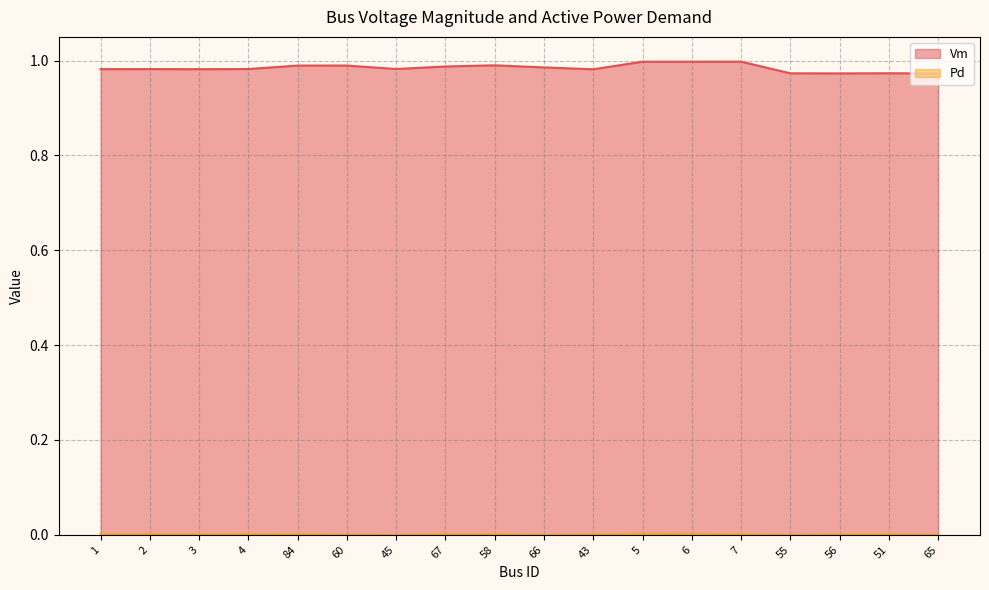

Count the number of categories in the chart.

18